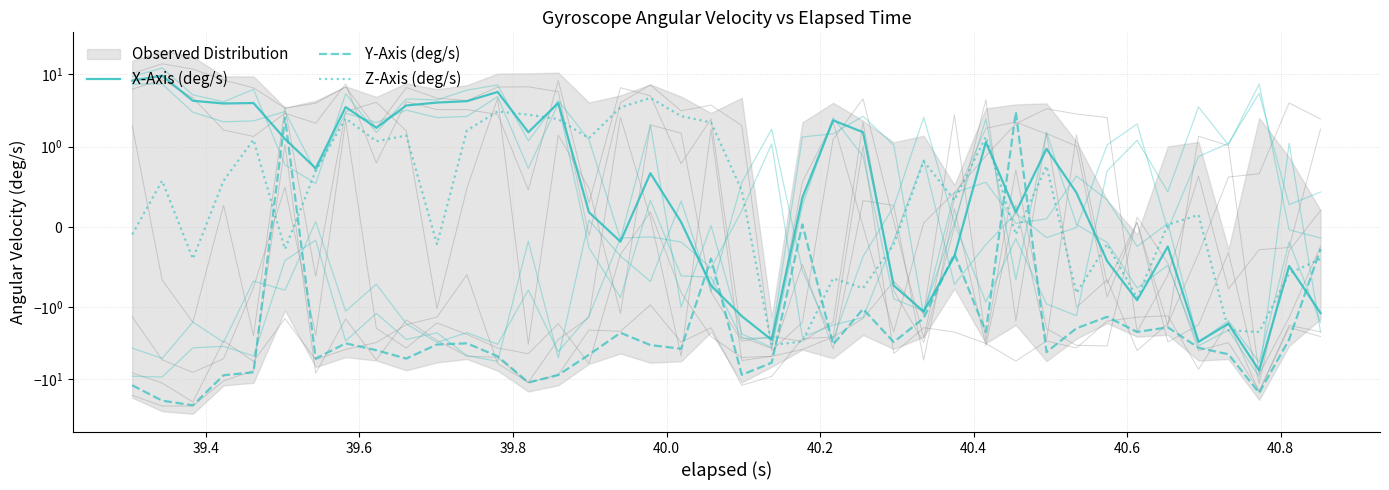

What is the difference between the second highest and minimum values in the X-Axis (deg/s) series?

15.9